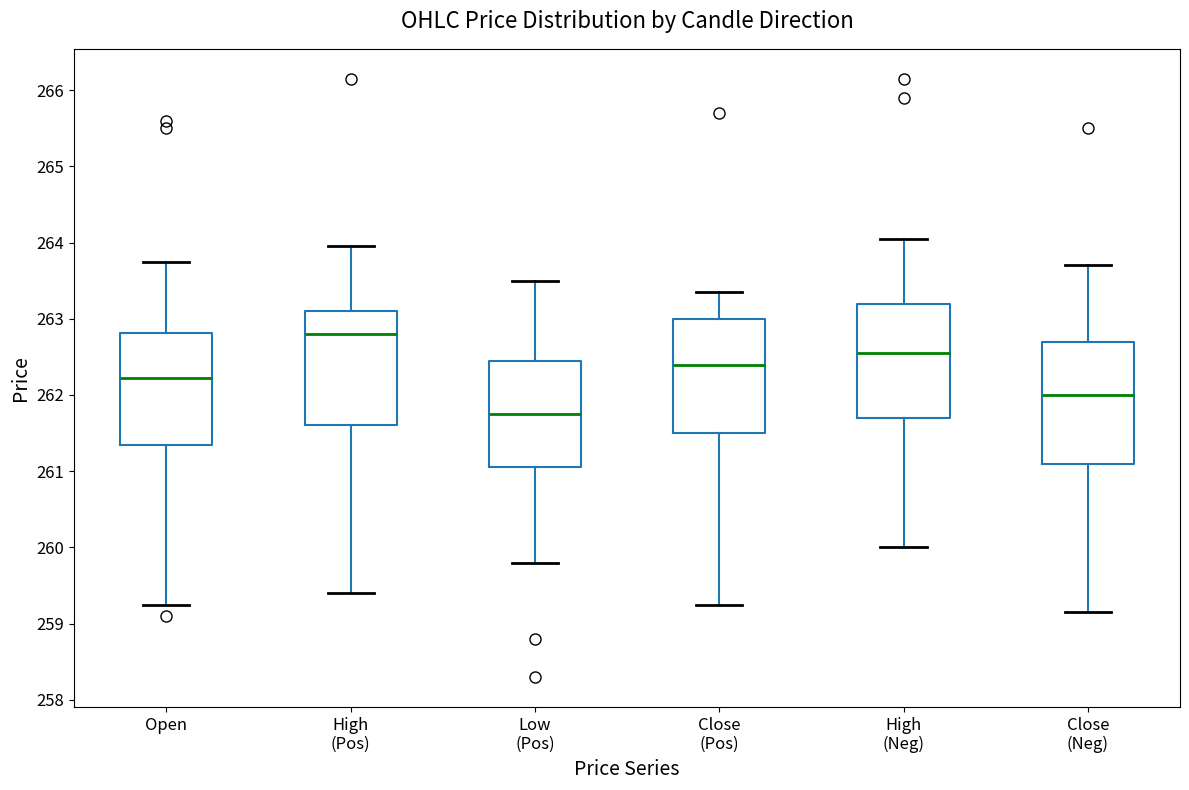

Reading left to right, transcribe this box plot: for each box, give where its median line is, the range the box spans, and where its two whiskers end, as read against the y-axis. The values are not printed on the chart, so give them approximately, as read against the axis.

Open: median 262.2, box 261.4 to 262.8, whiskers 259.3 to 263.8
High (Pos): median 262.8, box 261.6 to 263.1, whiskers 259.4 to 264.0
Low (Pos): median 261.8, box 261.1 to 262.5, whiskers 259.8 to 263.5
Close (Pos): median 262.4, box 261.5 to 263.0, whiskers 259.3 to 263.4
High (Neg): median 262.6, box 261.7 to 263.2, whiskers 260.0 to 264.1
Close (Neg): median 262.0, box 261.1 to 262.7, whiskers 259.2 to 263.7